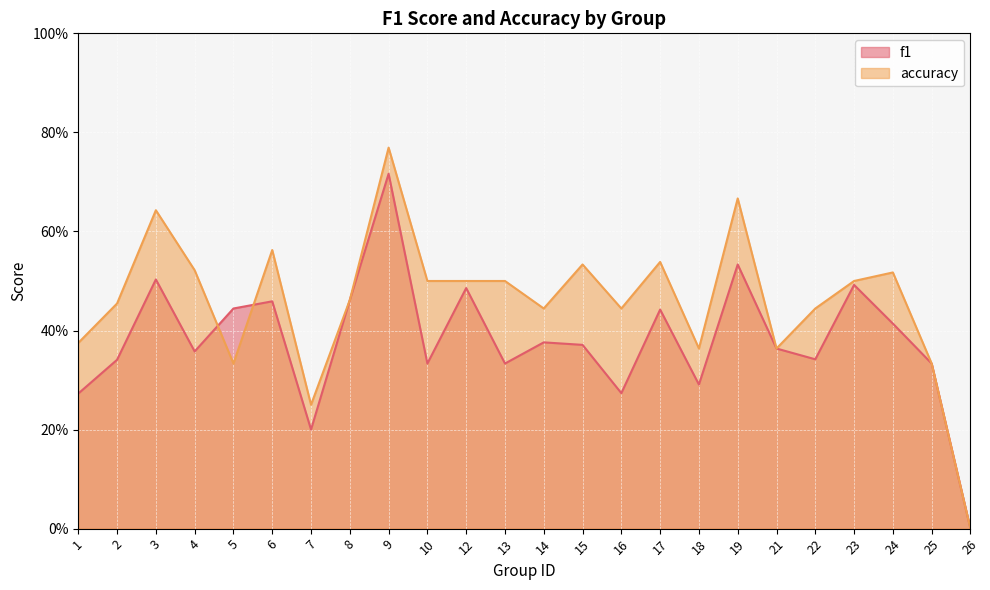

Reading right to left, what are all the values shown in this chart?

f1: 26=0.0	25=0.3	24=0.4	23=0.5	22=0.3	21=0.4	19=0.5	18=0.3	17=0.4	16=0.3	15=0.4	14=0.4	13=0.3	12=0.5	10=0.3	9=0.7	8=0.5	7=0.2	6=0.5	5=0.4	4=0.4	3=0.5	2=0.3	1=0.3
accuracy: 26=0.0	25=0.3	24=0.5	23=0.5	22=0.4	21=0.4	19=0.7	18=0.4	17=0.5	16=0.4	15=0.5	14=0.4	13=0.5	12=0.5	10=0.5	9=0.8	8=0.5	7=0.2	6=0.6	5=0.3	4=0.5	3=0.6	2=0.5	1=0.4